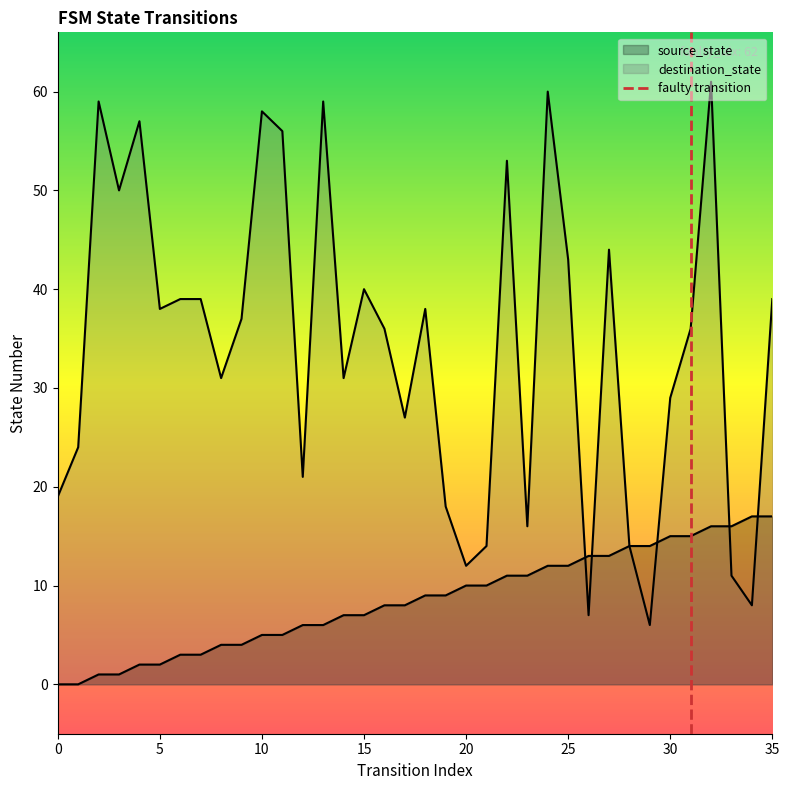

Count the number of data series in this chart.

2